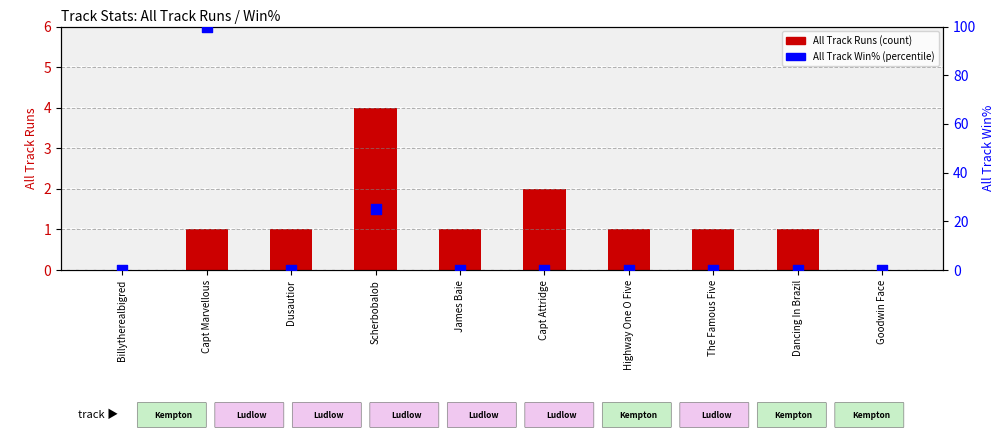

Which series has the largest total across all categories?

All Track Win%